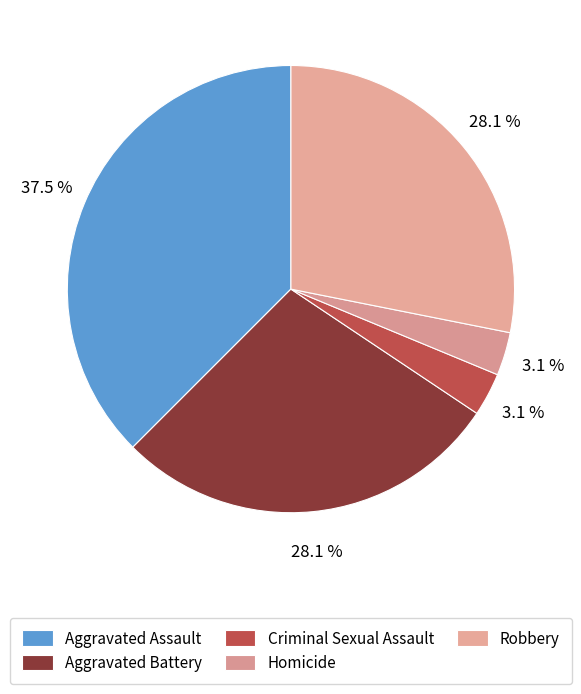

Count the number of slices in the pie.

5